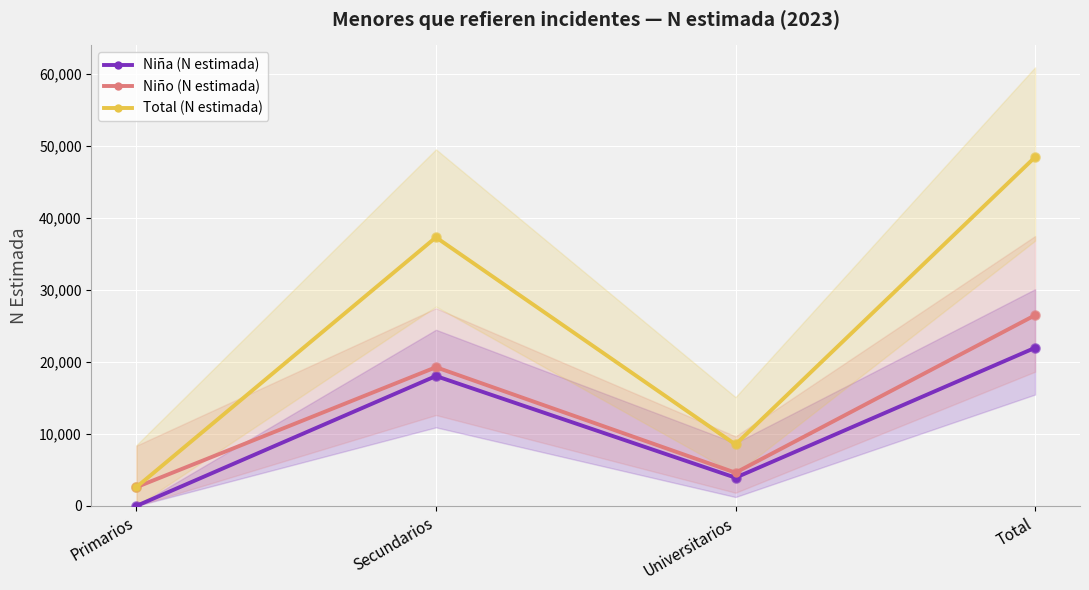

At which category is the sum across all series the highest?

Total